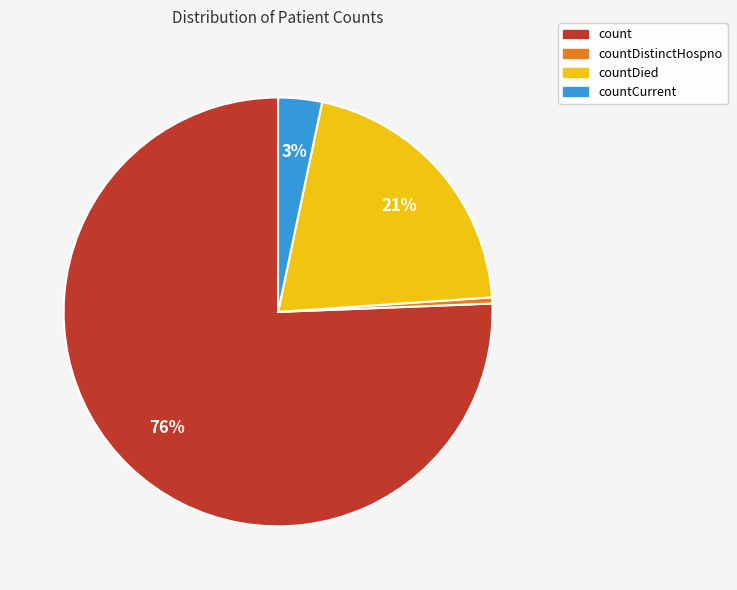

Do countCurrent and countDistinctHospno together represent more than half of the pie?

No